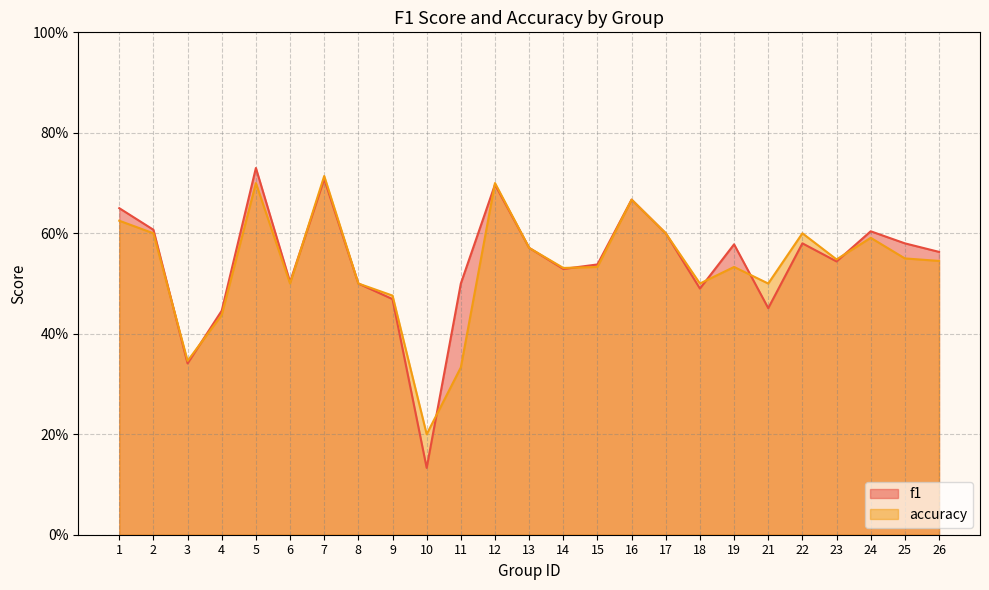

Reading right to left, list all the values displayed in this chart.

f1: 26=0.6	25=0.6	24=0.6	23=0.5	22=0.6	21=0.5	19=0.6	18=0.5	17=0.6	16=0.7	15=0.5	14=0.5	13=0.6	12=0.7	11=0.5	10=0.1	9=0.5	8=0.5	7=0.7	6=0.5	5=0.7	4=0.4	3=0.3	2=0.6	1=0.7
accuracy: 26=0.5	25=0.6	24=0.6	23=0.5	22=0.6	21=0.5	19=0.5	18=0.5	17=0.6	16=0.7	15=0.5	14=0.5	13=0.6	12=0.7	11=0.3	10=0.2	9=0.5	8=0.5	7=0.7	6=0.5	5=0.7	4=0.4	3=0.3	2=0.6	1=0.6